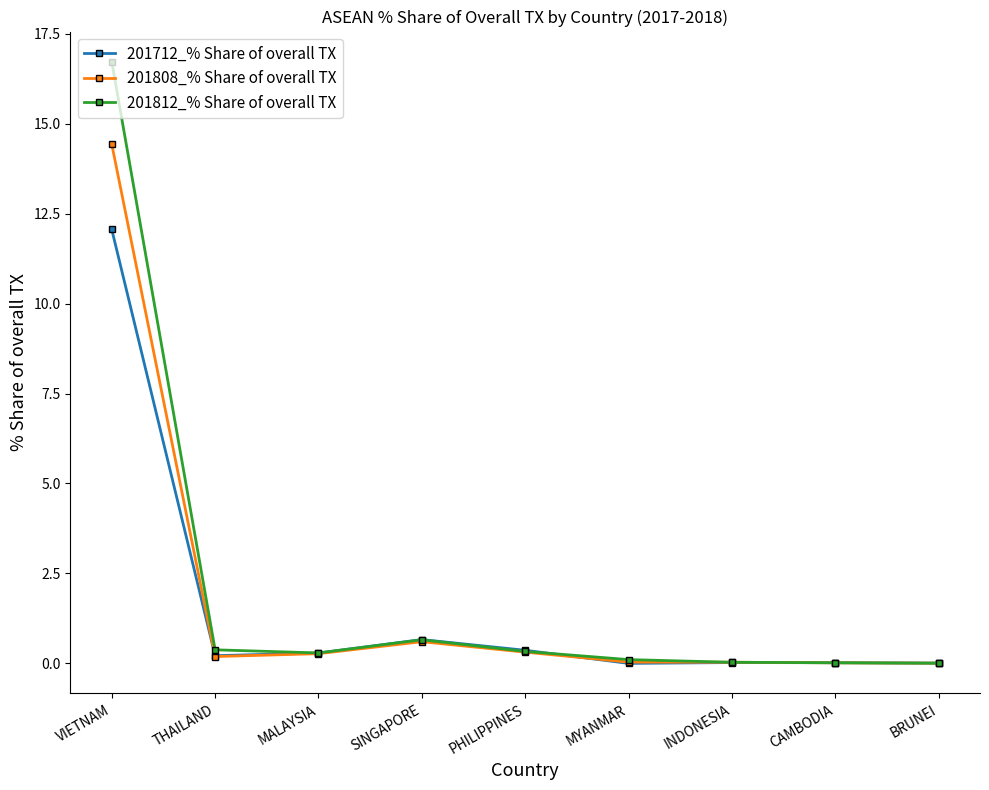

Which series has the largest total across all categories?

201812_% Share of overall TX